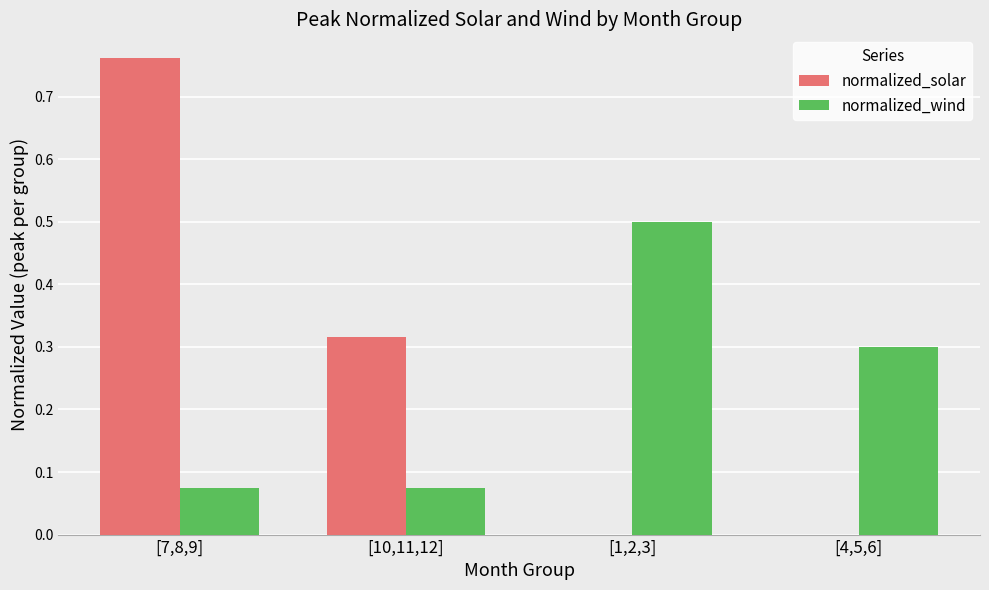

The normalized_wind series shows 0.0 at [7,8,9]. True or false?

False